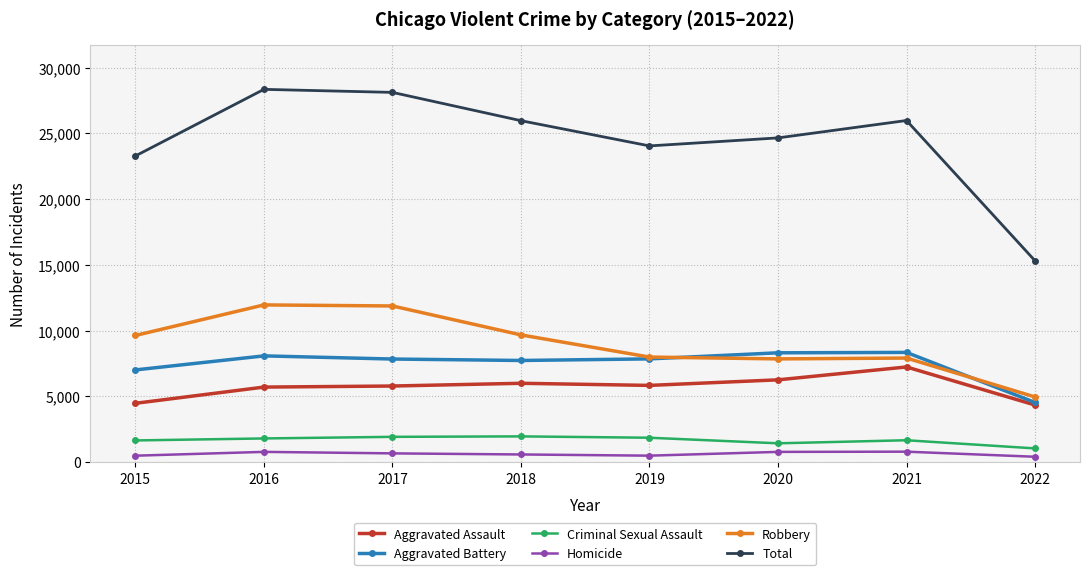

Rank the series at 2017 from highest to lowest value.

Total, Robbery, Aggravated Battery, Aggravated Assault, Criminal Sexual Assault, Homicide